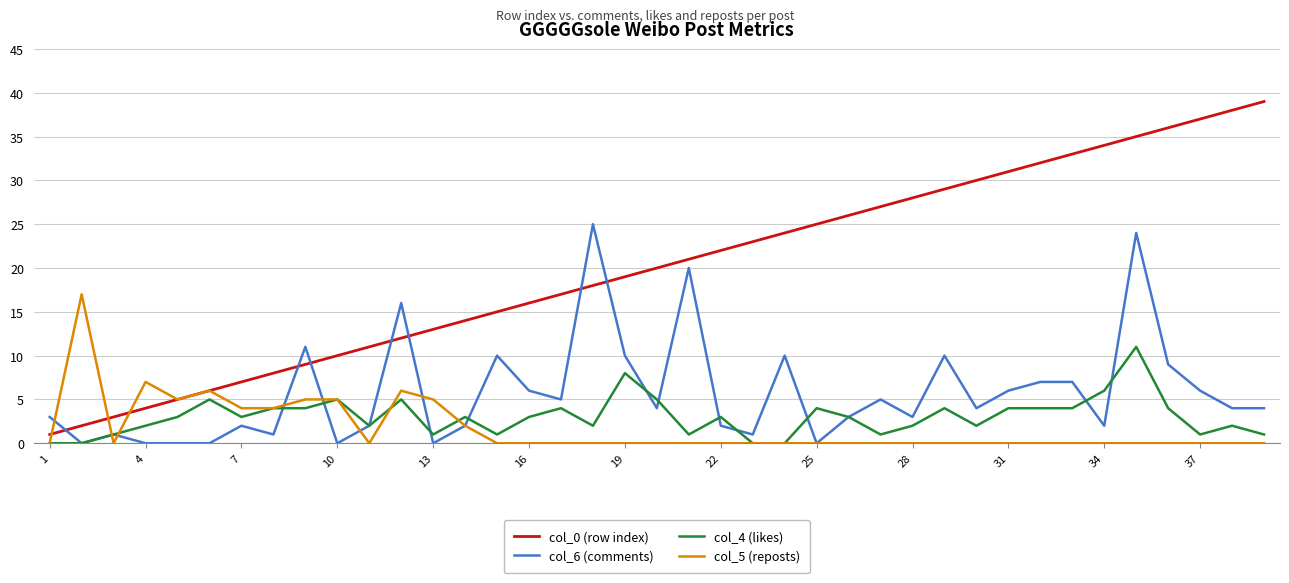

Which series has the widest spread of values?

col_0 (row index)